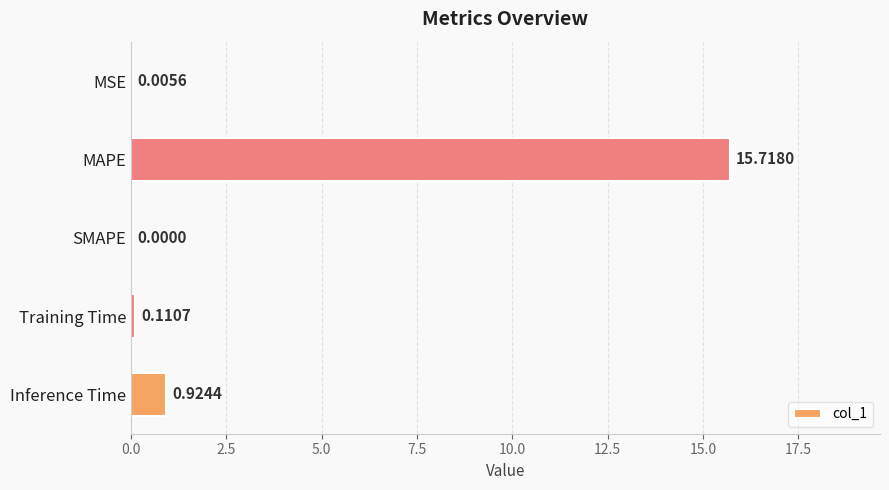

Between Training Time and SMAPE, which is larger?

Training Time